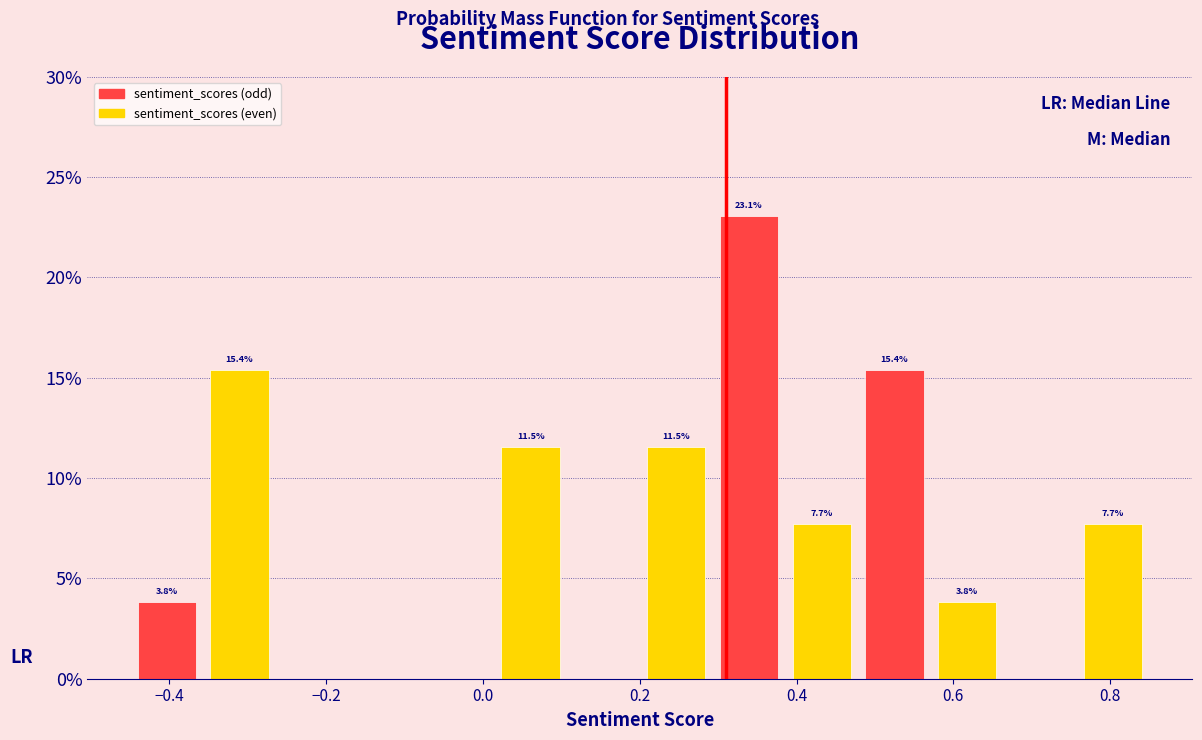

Which range on the x-axis has the tallest bar?

0.30 to 0.38